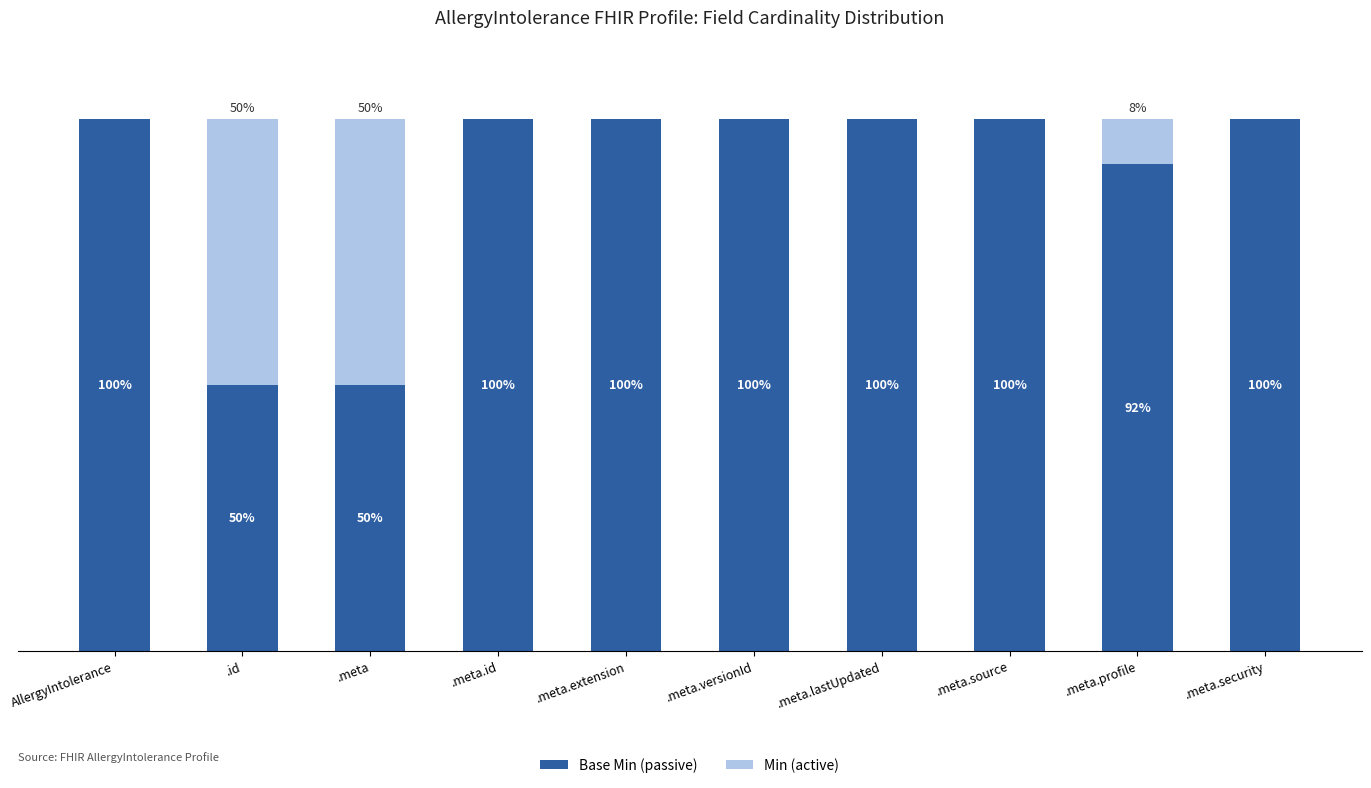

Where is Base Min (passive) nearest to the value 75?

.meta.profile